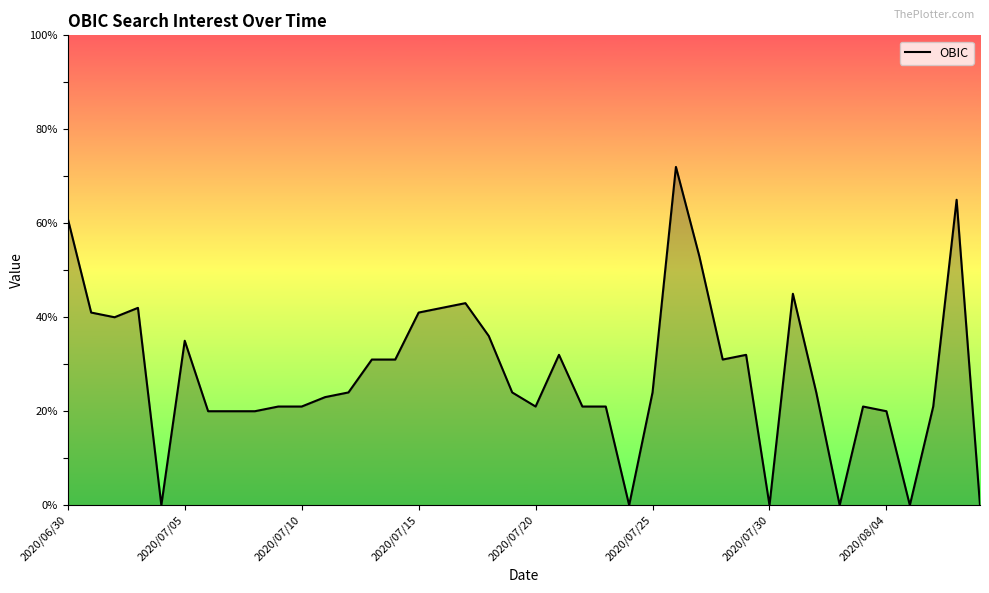

What is the greatest value displayed?

72